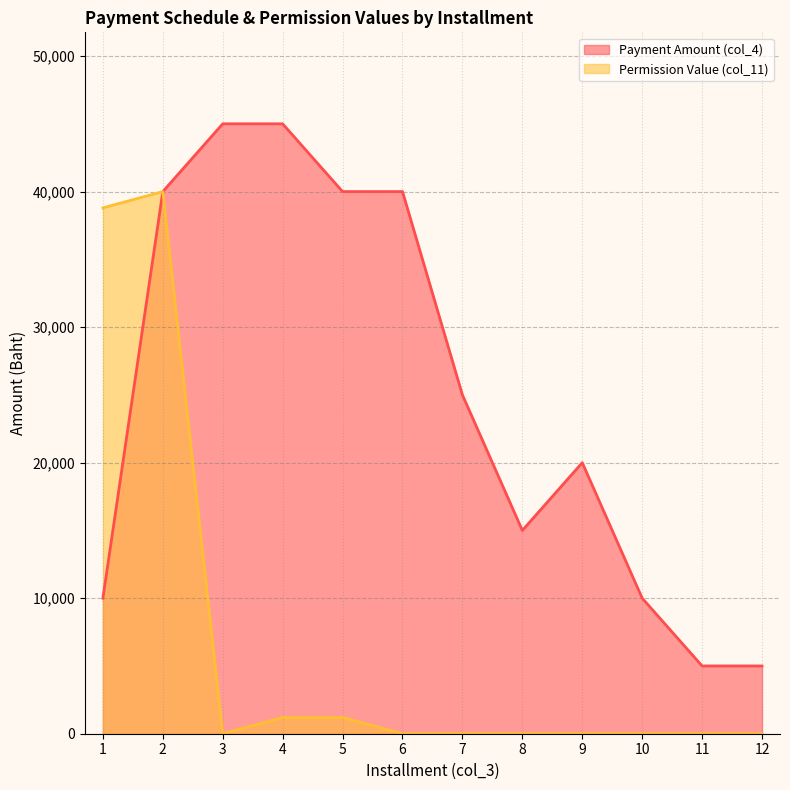

What is the maximum value shown in the chart?

45000